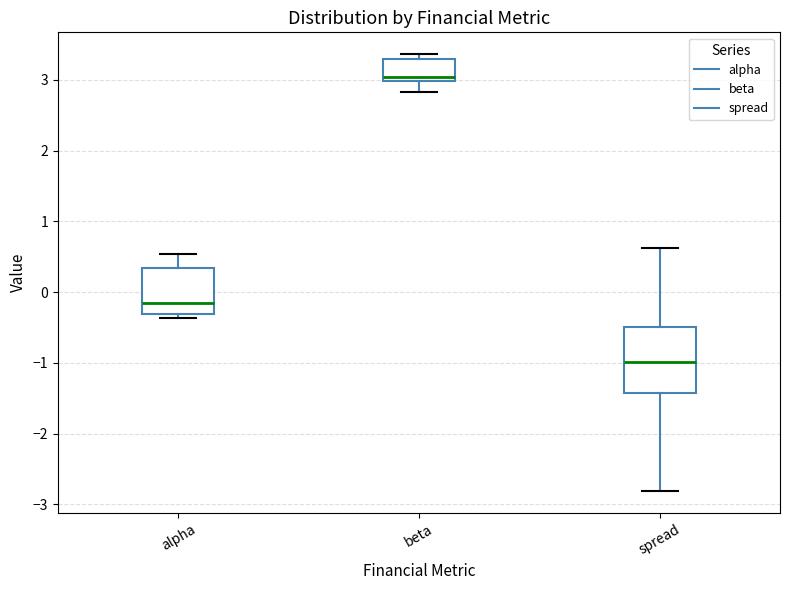

Comparing the boxes themselves (not the whiskers), which one is the tallest?

spread